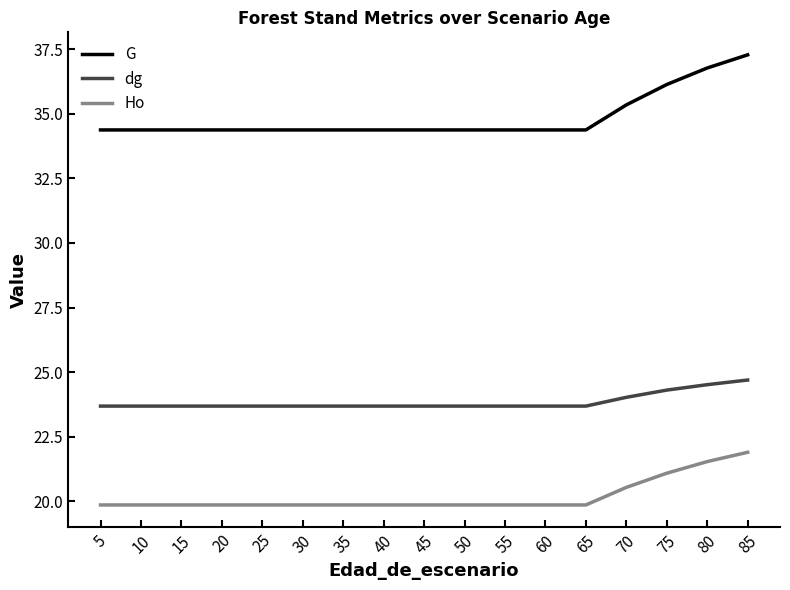

At which label does G reach its peak?

85